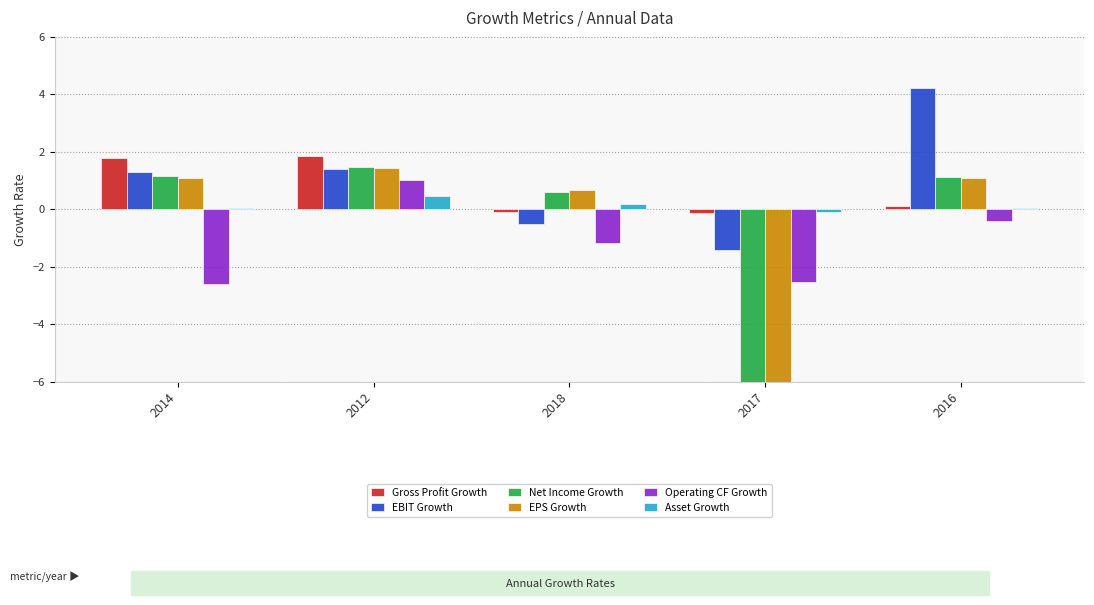

What is the sum of the Net Income Growth values at 2012 and 2017?

-31.9